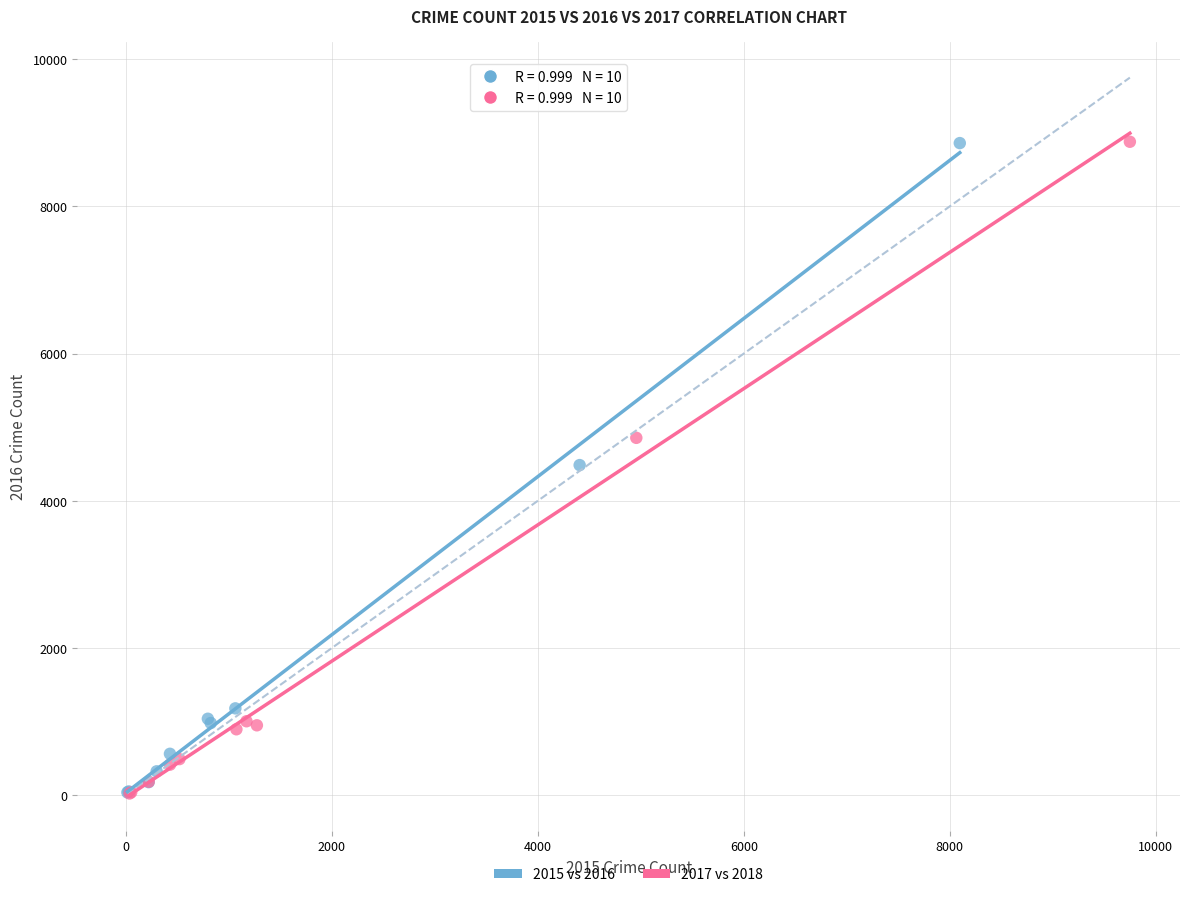

What are all the series names shown in the legend?

2015 vs 2016, 2017 vs 2018